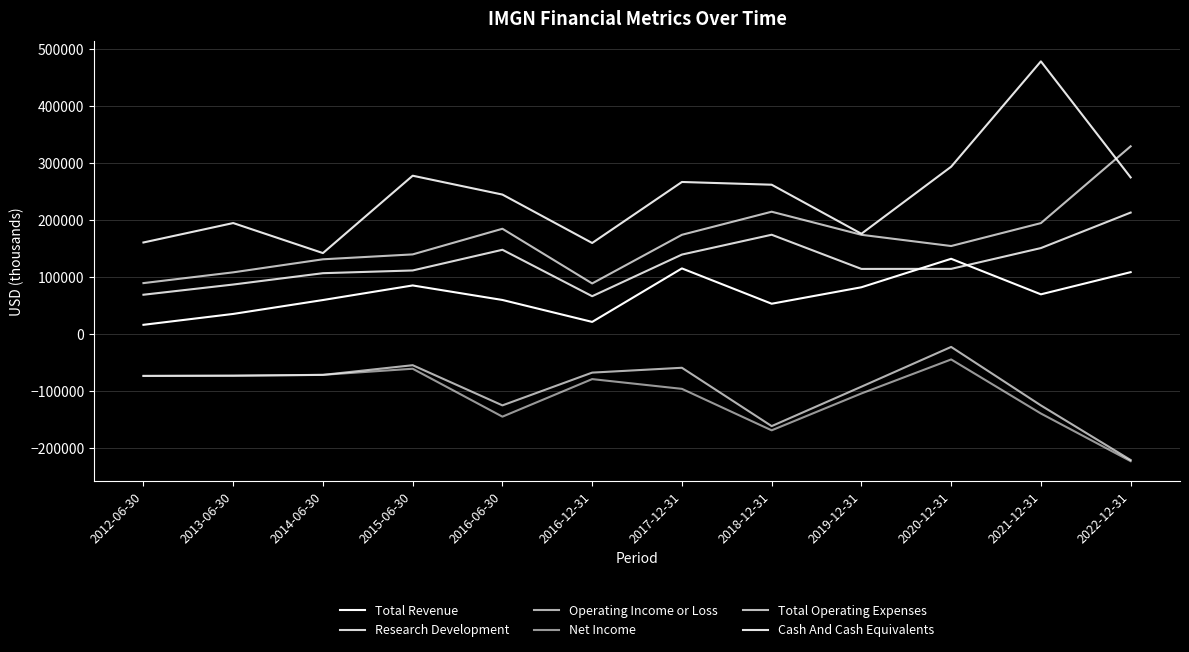

Is the value of Research Development at 2017-12-31 greater than the value of Net Income at 2015-06-30?

Yes